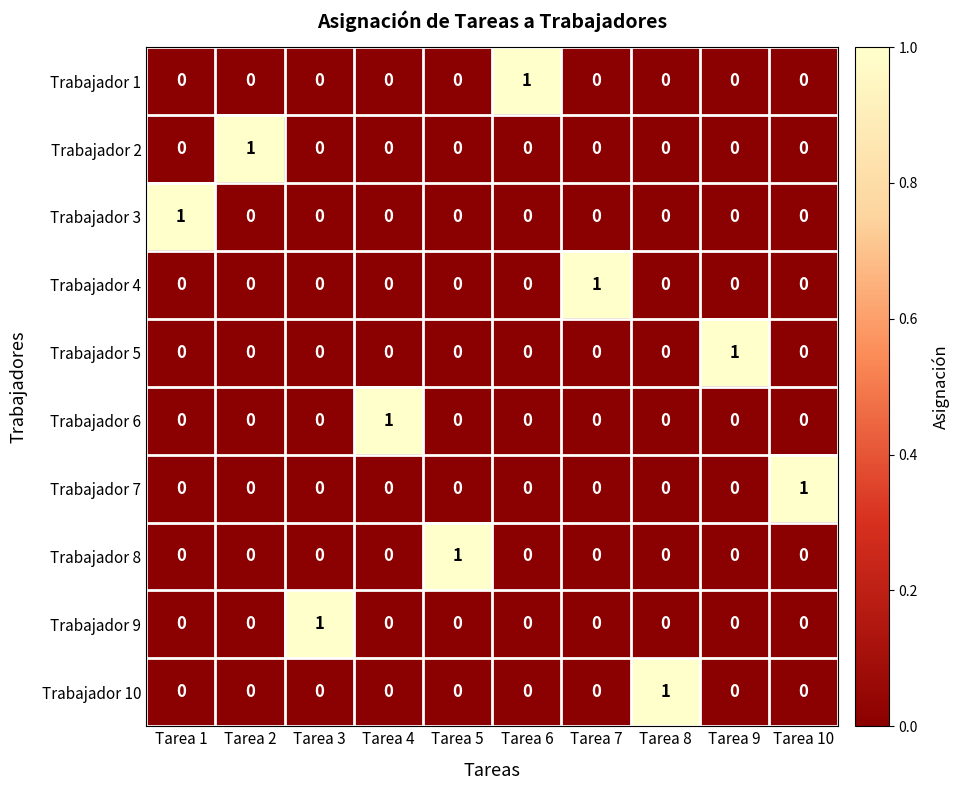

What is the total value across all series at Tarea 10?

1